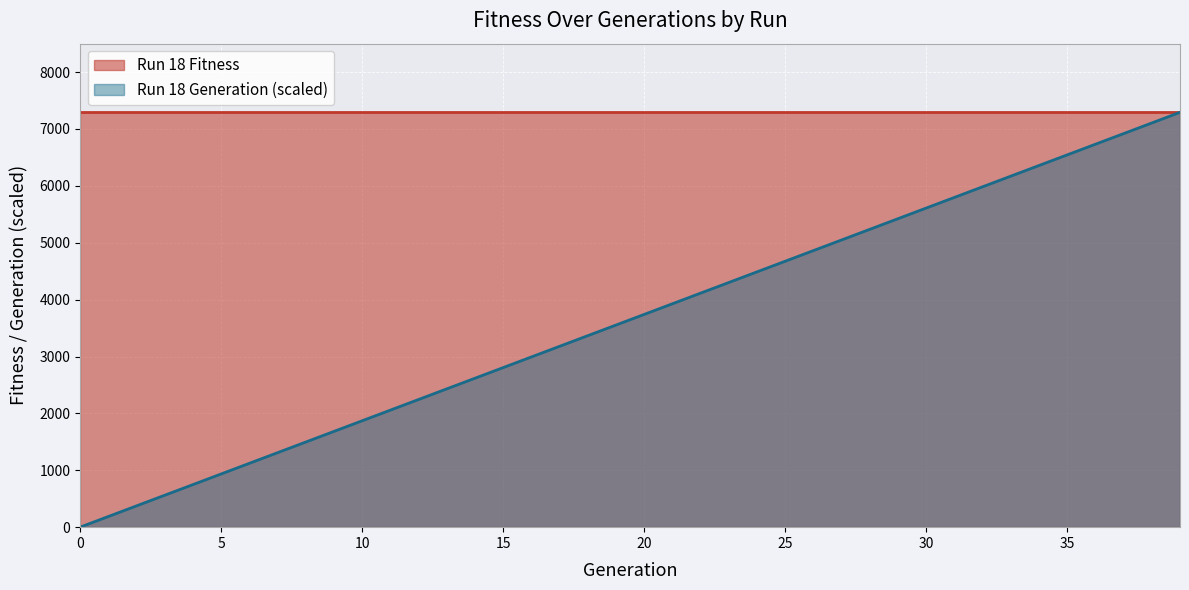

What is the difference between the Generation values at 1 and 5?

4